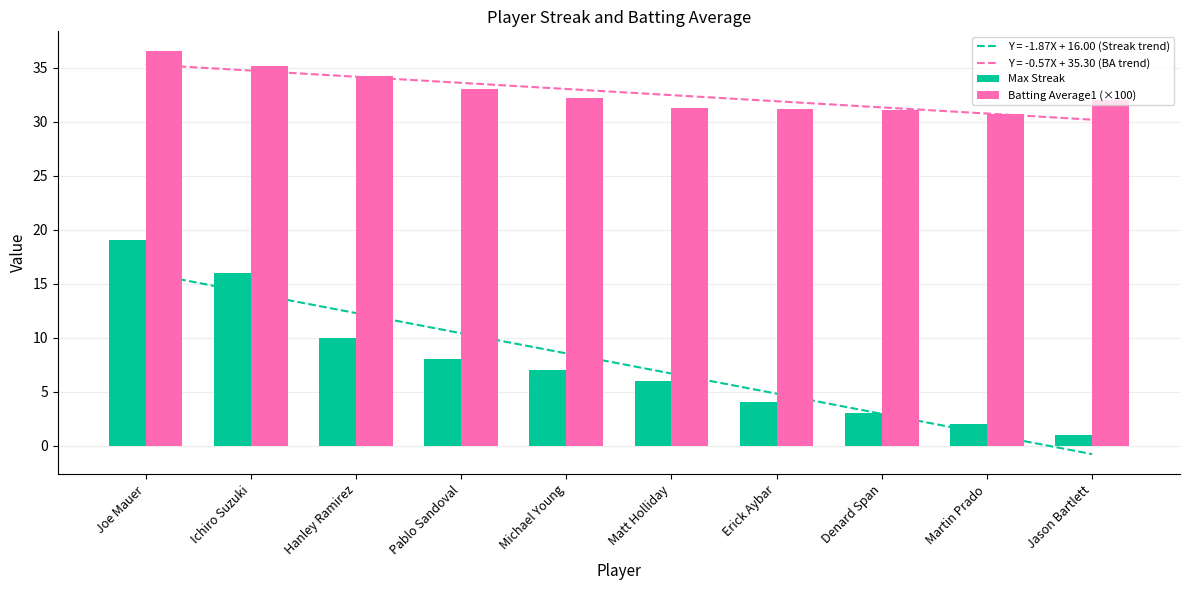

Is it true that Max Streak equals 2.0 at Martin Prado?

True